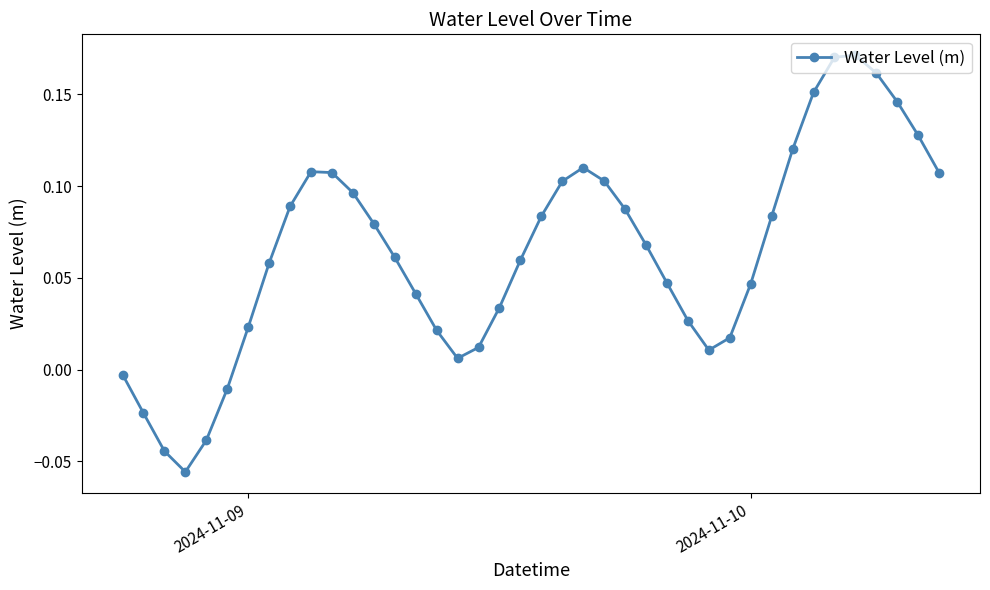

How many points are lower than both their immediate neighbors (excluding endpoints)?

3